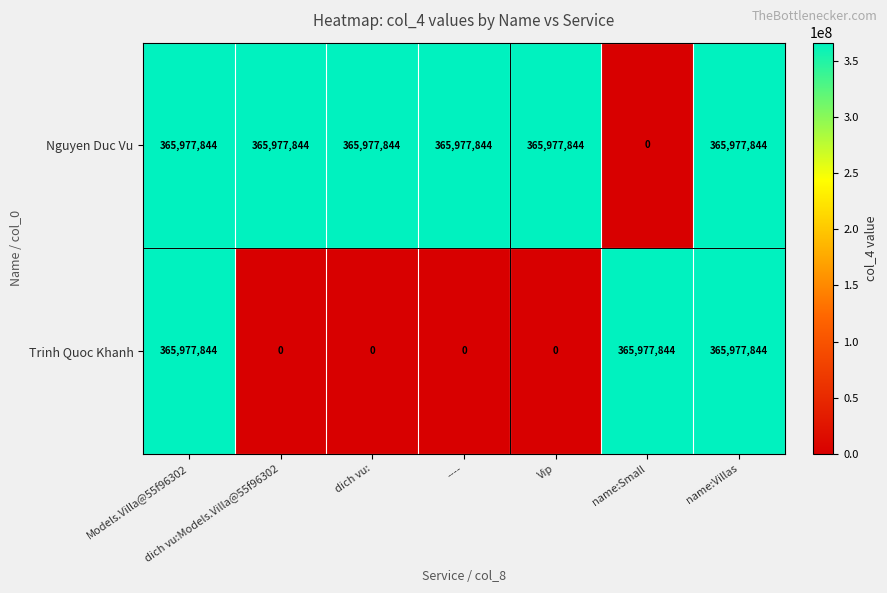

The value of Nguyen Duc Vu at dich vu: is 365977844. True or false?

True